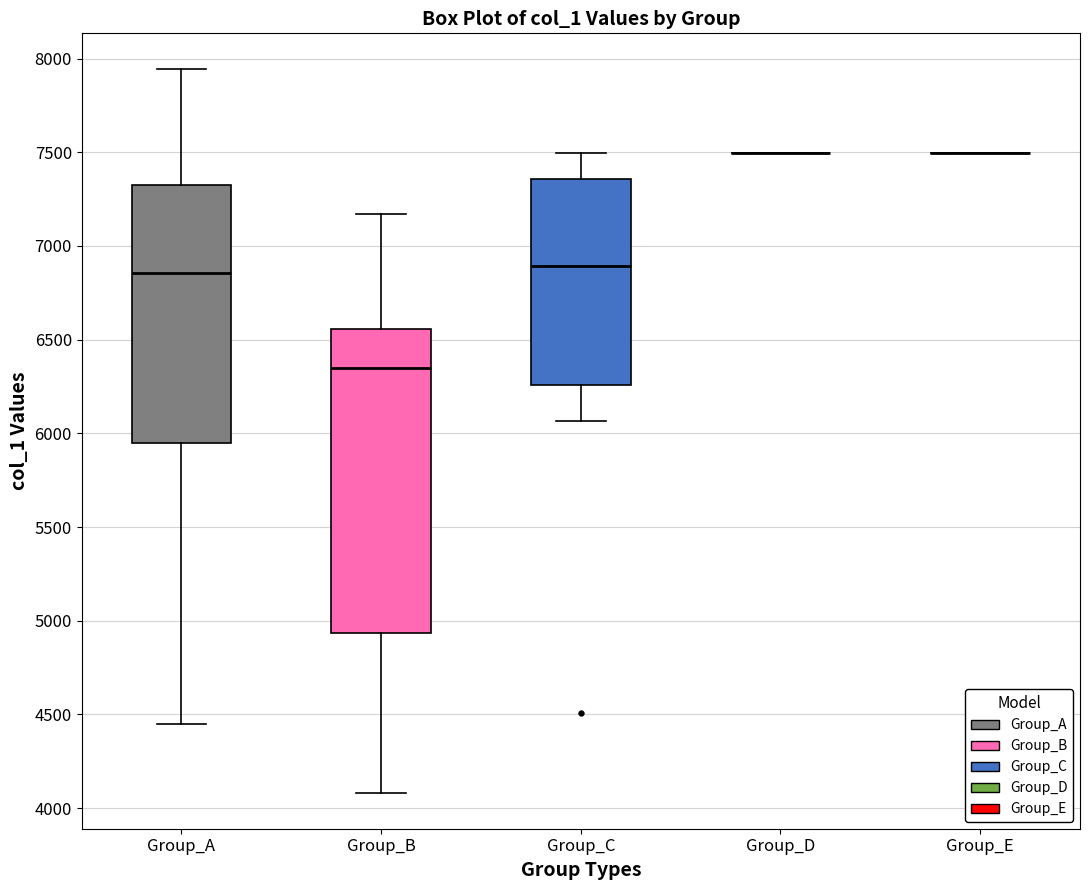

Comparing the boxes themselves (not the whiskers), which one is the tallest?

Group_B